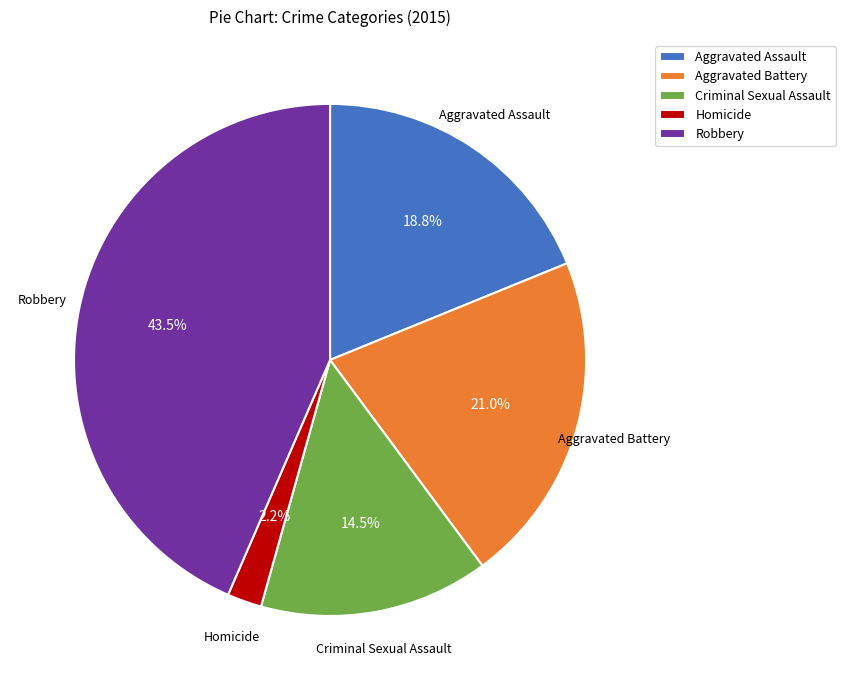

Does Homicide account for over 50% of the chart?

No